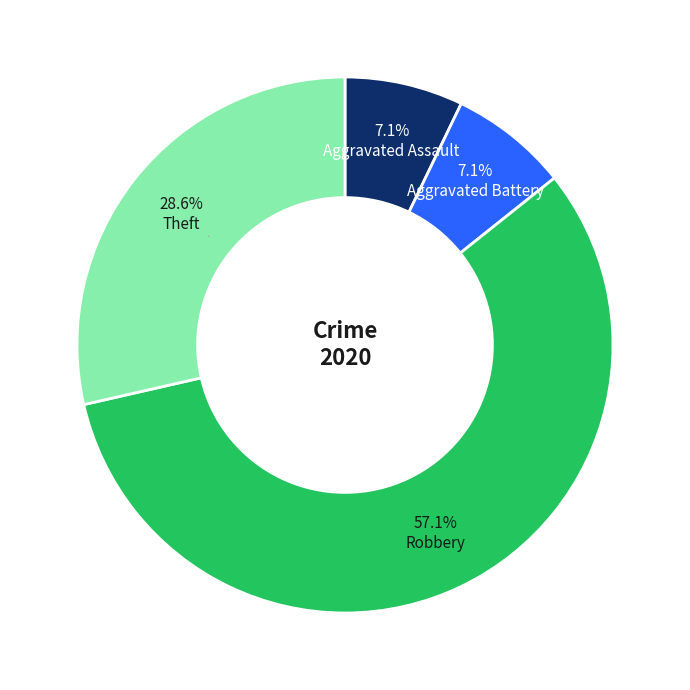

Is there a majority slice in this chart?

Yes